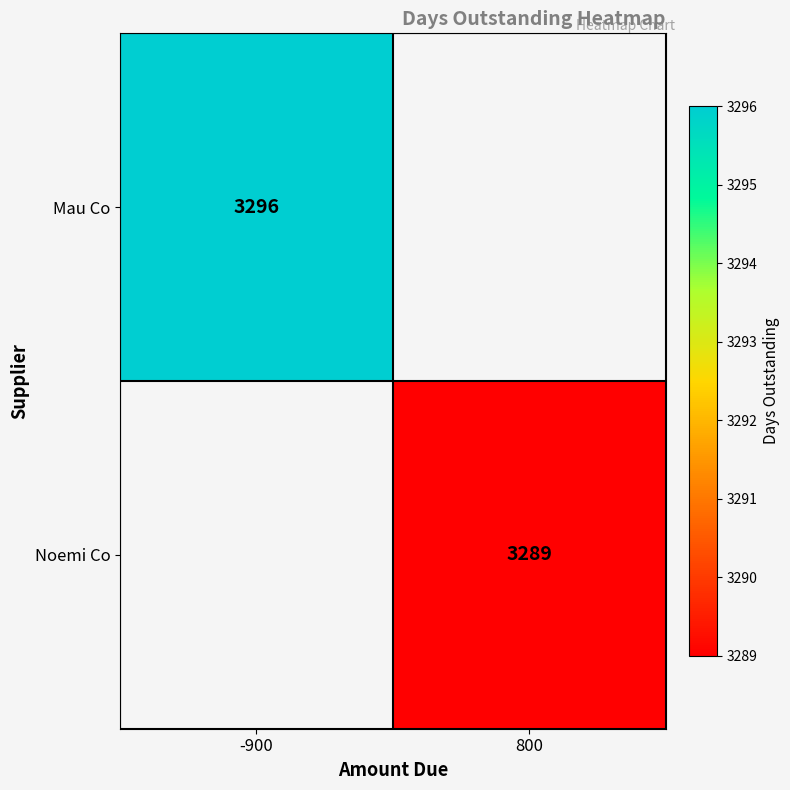

Is the value of Mau Co at -900 greater than the value of Noemi Co at 800?

Yes